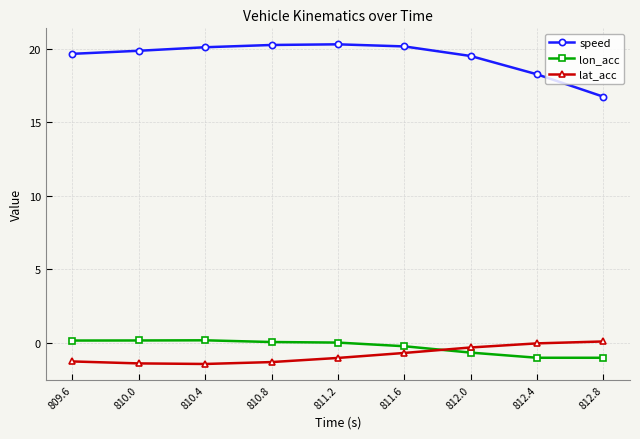

At how many categories does at least one series exceed 8?

9